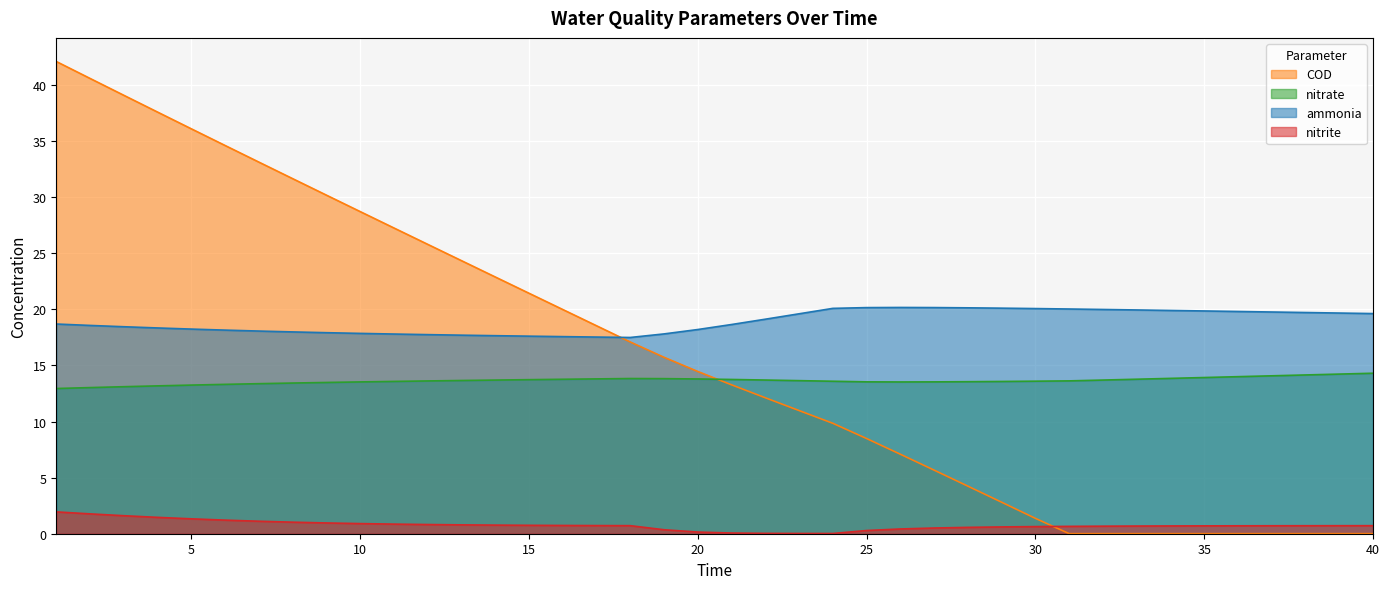

Count the number of data series in this chart.

4